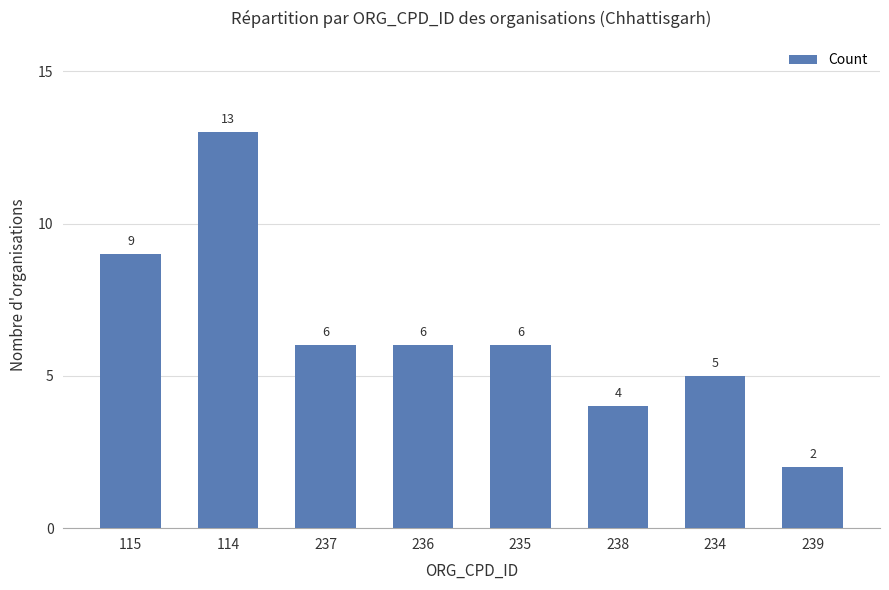

What is the sum of all values?

51